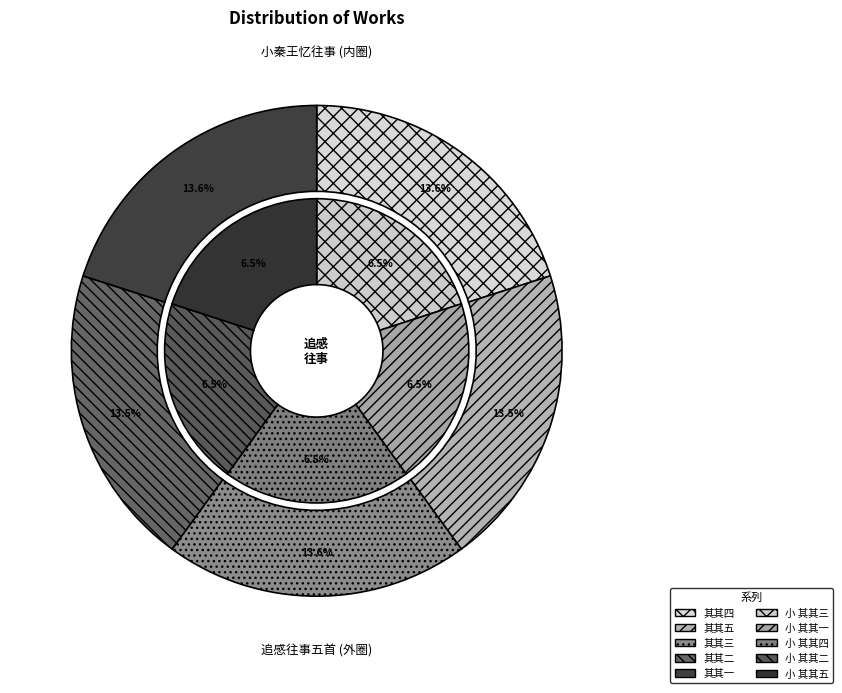

What is the largest slice in the pie chart?

追感往事五首 其三